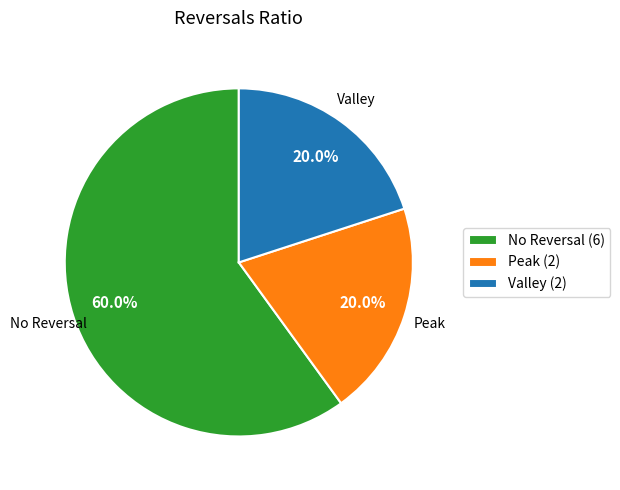

What is the largest slice in the pie chart?

No Reversal (6)